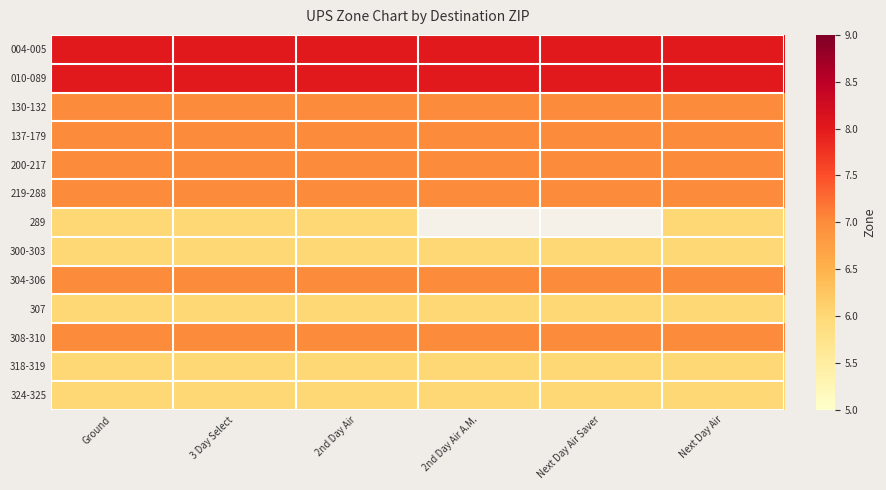

At which category is the sum across all series the highest?

Ground